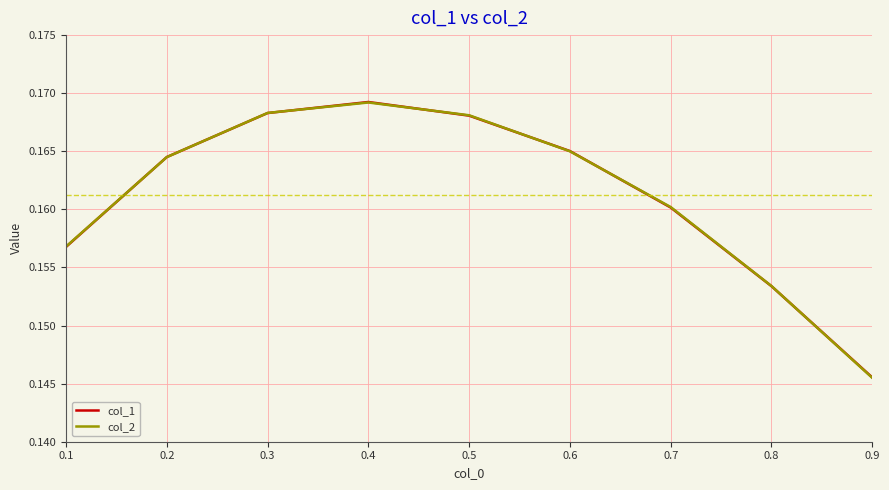

Between 0.1 and 0.5, which series saw the biggest shift?

col_2